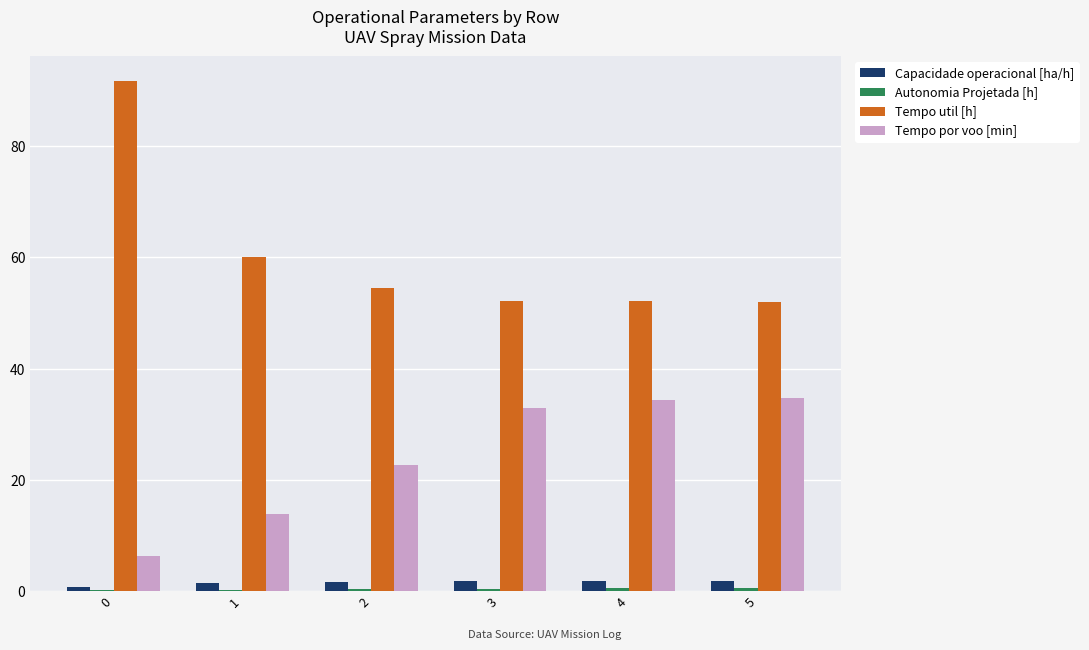

Which series has the widest spread of values?

Tempo util [h]